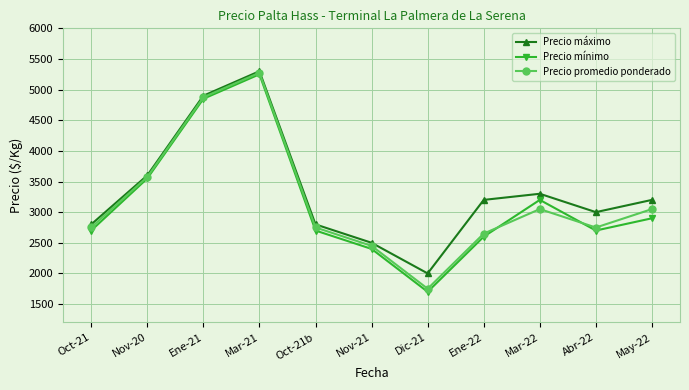

What is the difference between the second highest and second lowest values in the Precio máximo series?

2400